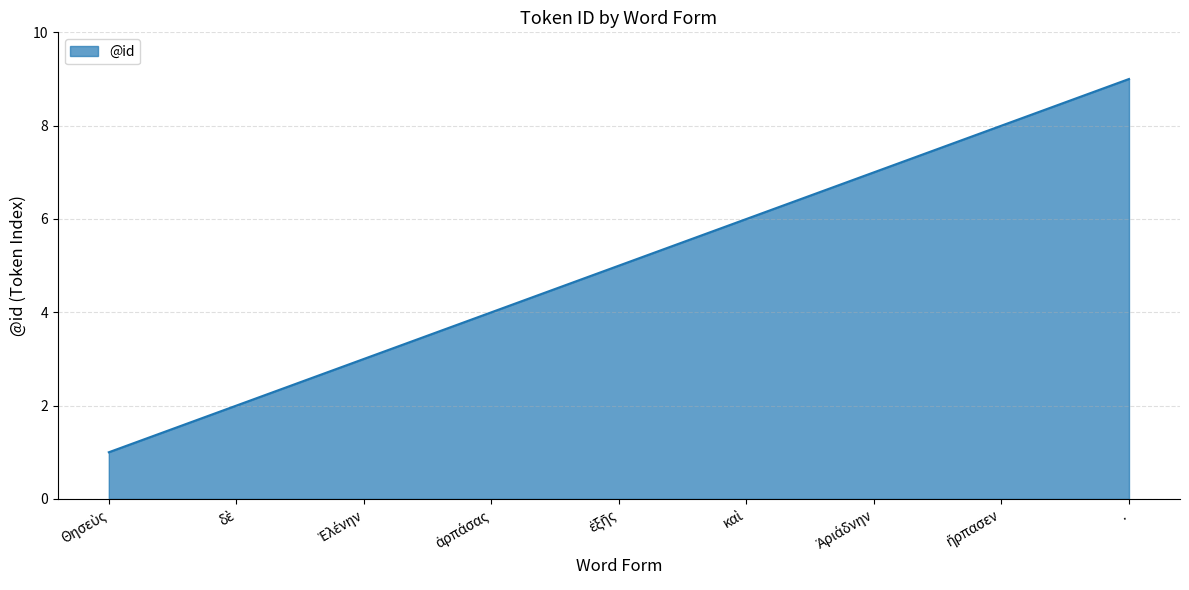

Does the chart display data point markers on the line(s)?

No